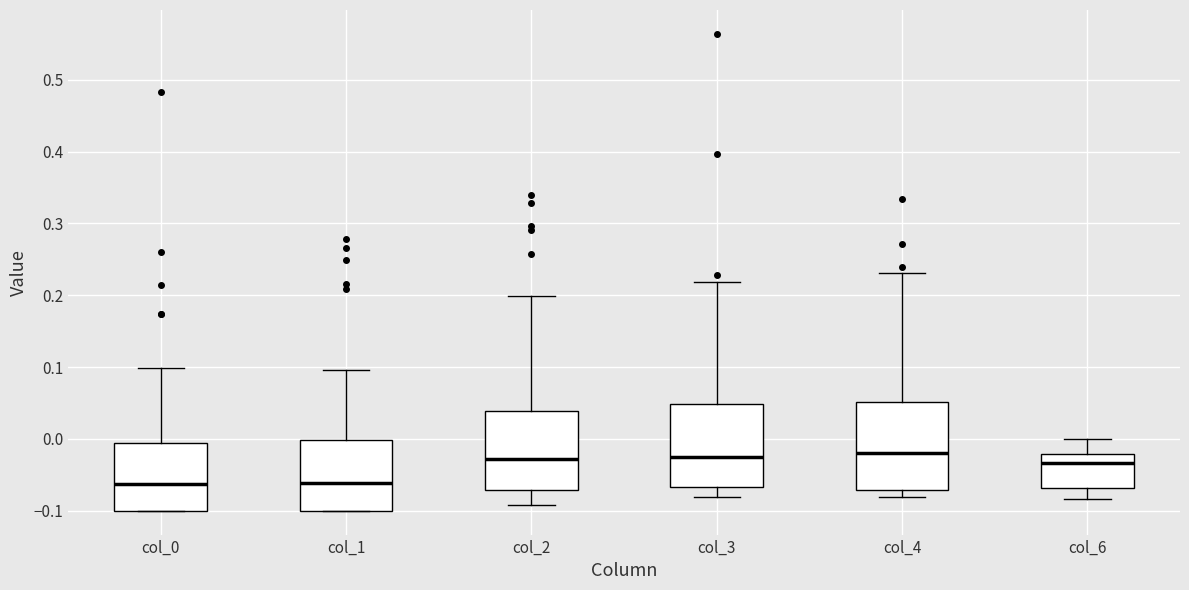

Reading left to right, transcribe this box plot: for each box, give where its median line is, the range the box spans, and where its two whiskers end, as read against the y-axis. The values are not printed on the chart, so give them approximately, as read against the axis.

col_0: median -0.06, box -0.10 to -0.01, whiskers -0.10 to 0.10
col_1: median -0.06, box -0.10 to 0.00, whiskers -0.10 to 0.10
col_2: median -0.03, box -0.07 to 0.04, whiskers -0.09 to 0.20
col_3: median -0.02, box -0.07 to 0.05, whiskers -0.08 to 0.22
col_4: median -0.02, box -0.07 to 0.05, whiskers -0.08 to 0.23
col_6: median -0.03, box -0.07 to -0.02, whiskers -0.08 to 0.00